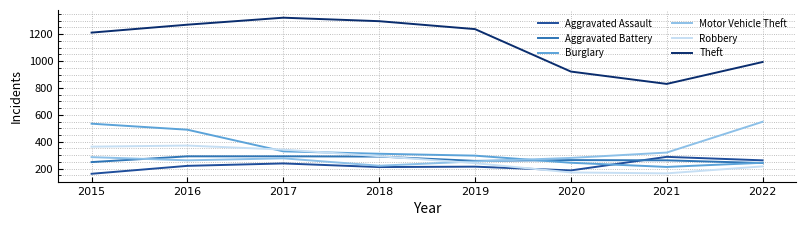

What are all the series names shown in the legend?

Aggravated Assault, Aggravated Battery, Burglary, Motor Vehicle Theft, Robbery, Theft